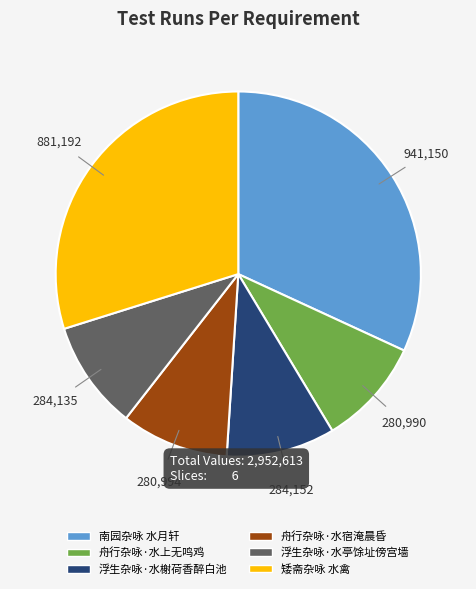

Do 舟行杂咏·水上无鸣鸡 and 舟行杂咏·水宿淹晨昏 together represent more than half of the pie?

No